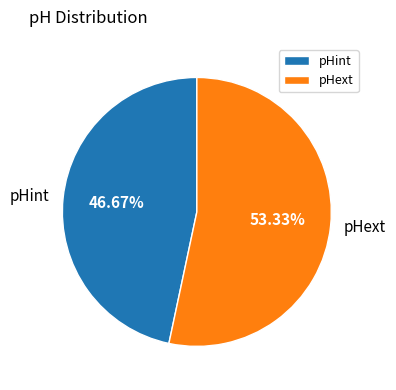

Is pHint the majority of the pie?

No